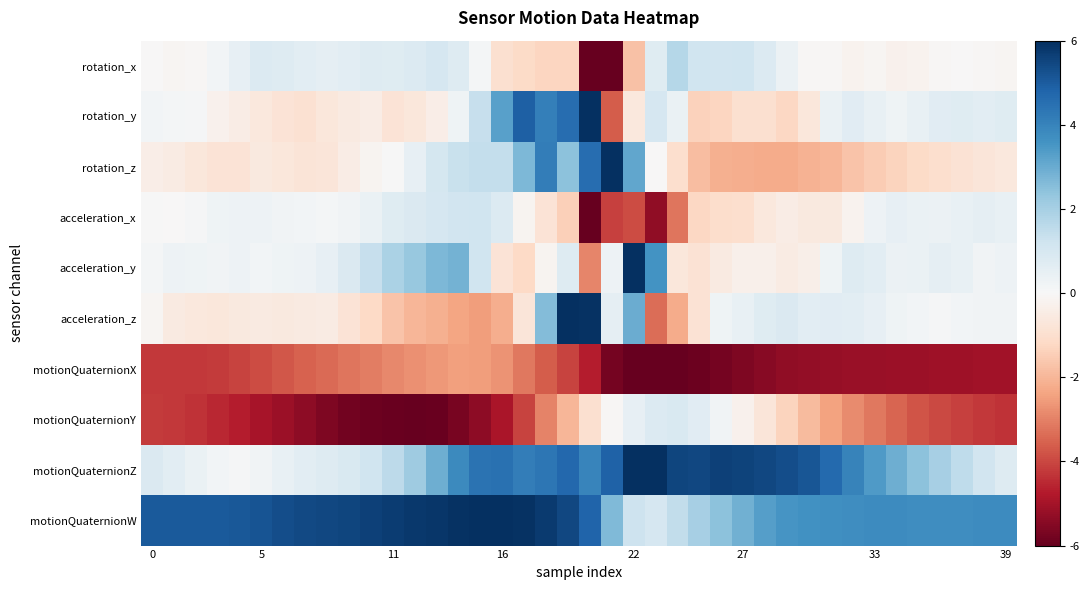

Which series has the largest total across all categories?

motionQuaternionW